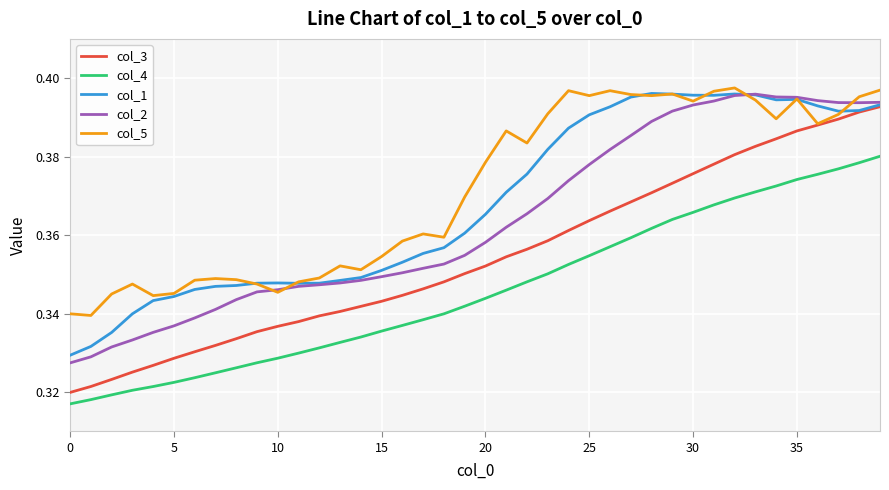

True or false: col_5 and col_4 cross at least once.

False